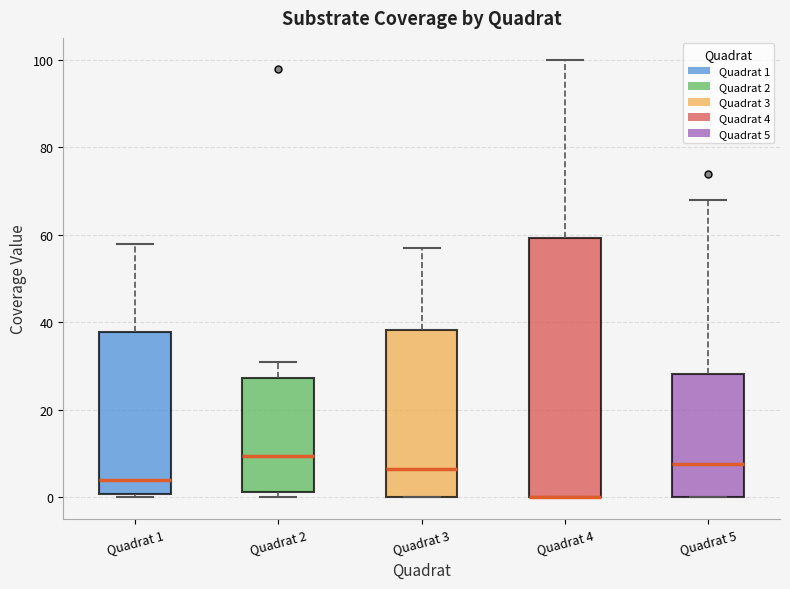

Reading left to right, transcribe this box plot: for each box, give where its median line is, the range the box spans, and where its two whiskers end, as read against the y-axis. The values are not printed on the chart, so give them approximately, as read against the axis.

Quadrat 1: median 4, box 0 to 38, whiskers 0 (just below the box's lower edge) to 58
Quadrat 2: median 10, box 2 to 28, whiskers 0 to 32
Quadrat 3: median 6, box 0 to 38, whiskers 0 to 58
Quadrat 4: median 0 (drawn on the box's lower edge), box 0 to 60, whiskers 0 to 100
Quadrat 5: median 8, box 0 to 28, whiskers 0 to 68